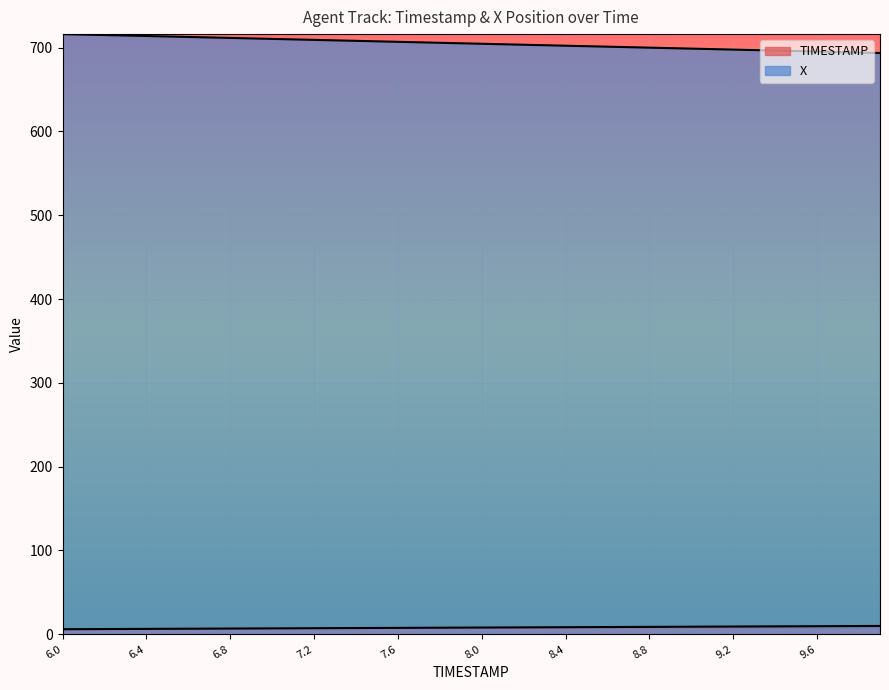

Count the number of categories in the chart.

40